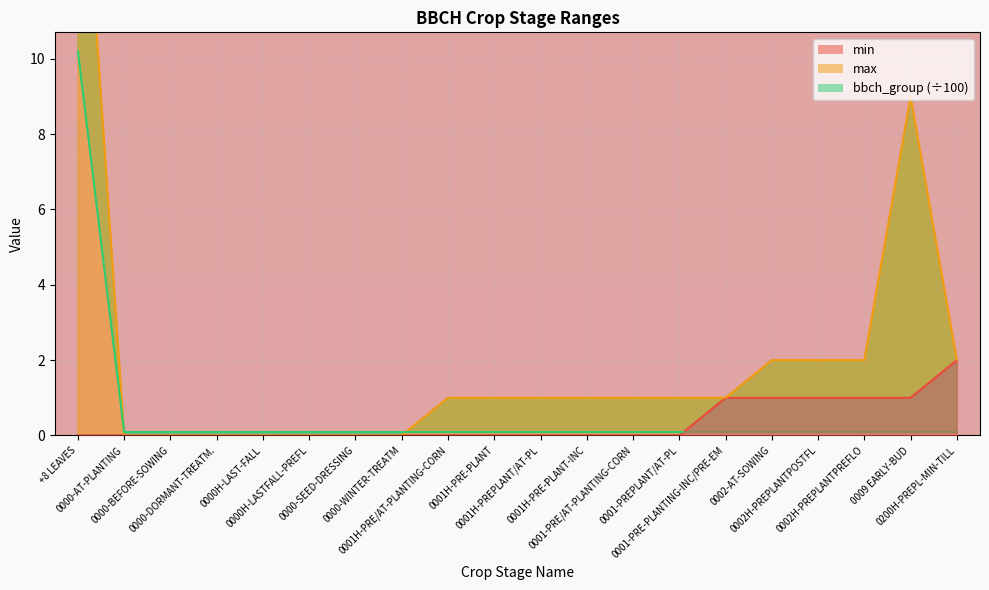

True or false: max has more than 1 interior local peaks.

False